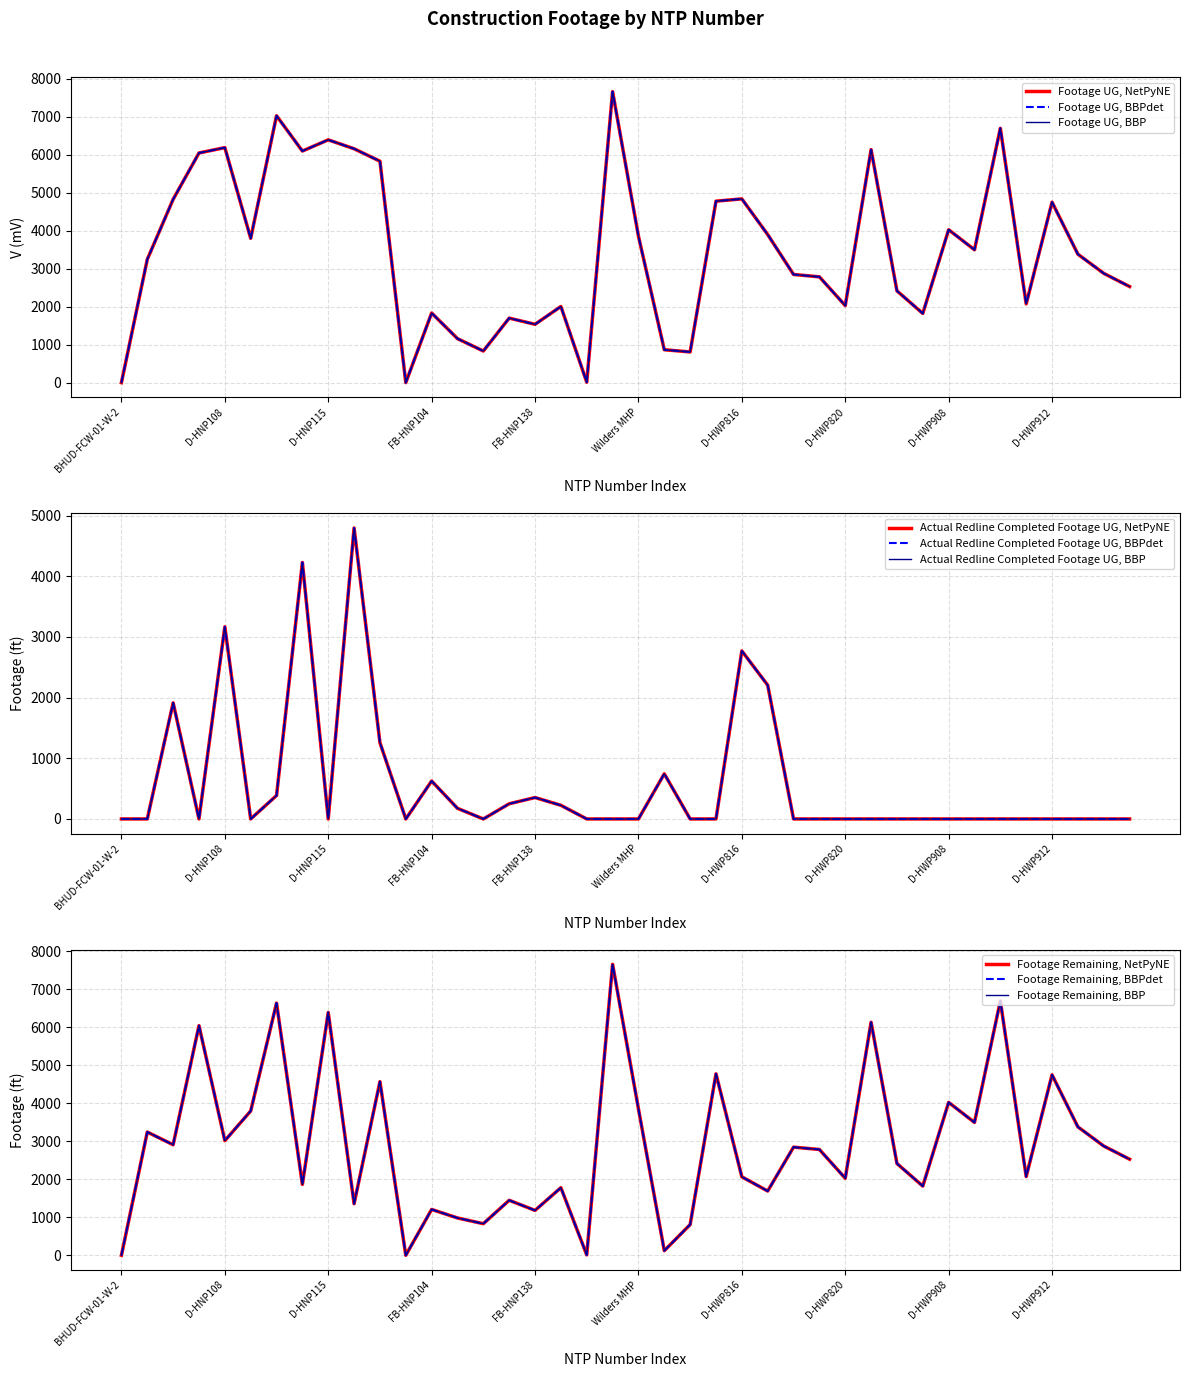

Which series has the largest total across all categories?

Footage UG